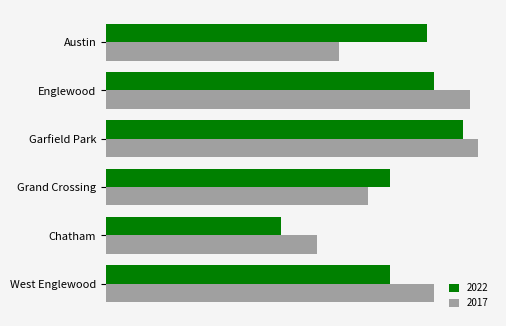

What are all the series names shown in the legend?

2022, 2017